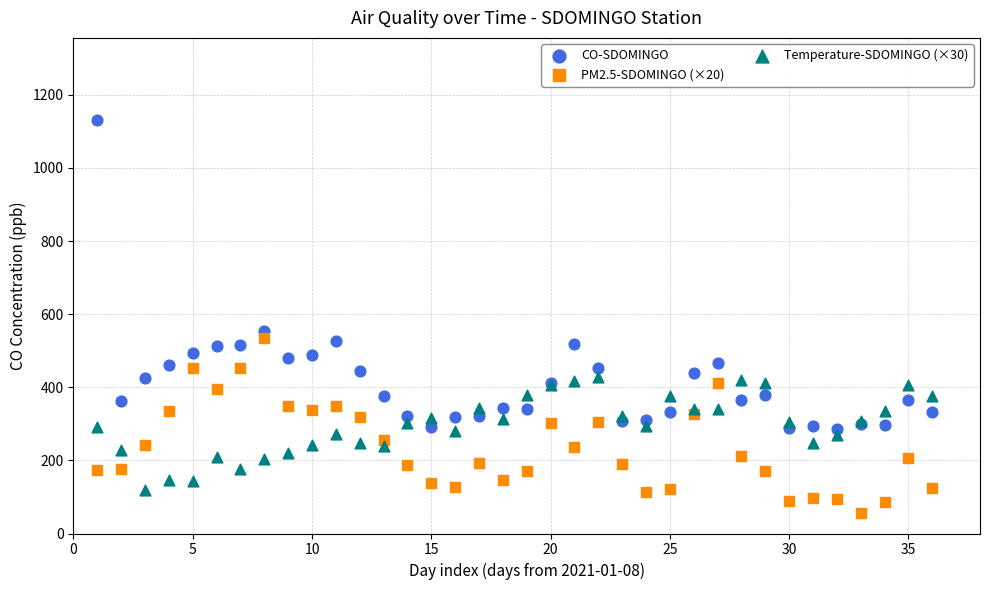

Which series reaches the minimum Y coordinate?

PM2.5-SDOMINGO (×20)